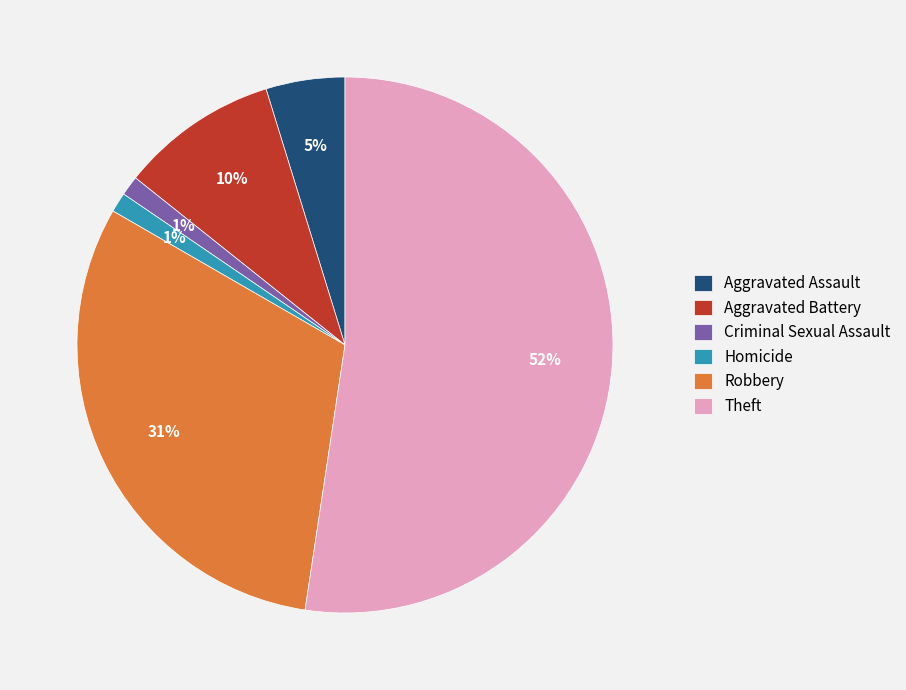

Approximately how many times larger is the value at Aggravated Battery compared to Aggravated Assault?

2.0